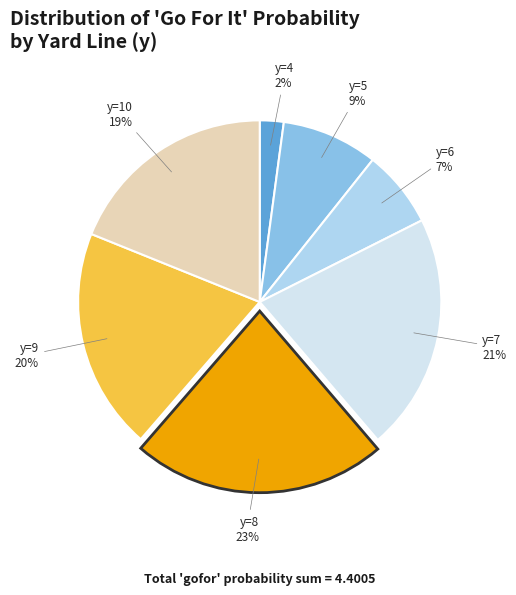

To the nearest percent, what is the difference between the largest and smallest slice percentages?

21%